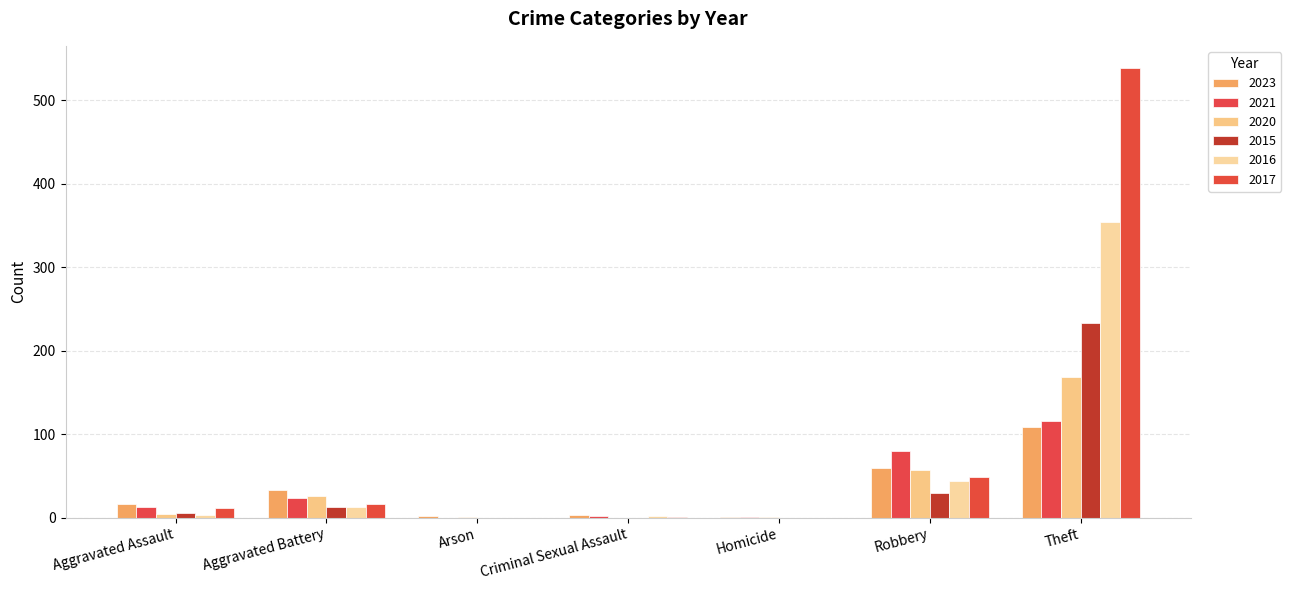

List the labels in order of 2023 value, smallest first.

Homicide, Arson, Criminal Sexual Assault, Aggravated Assault, Aggravated Battery, Robbery, Theft